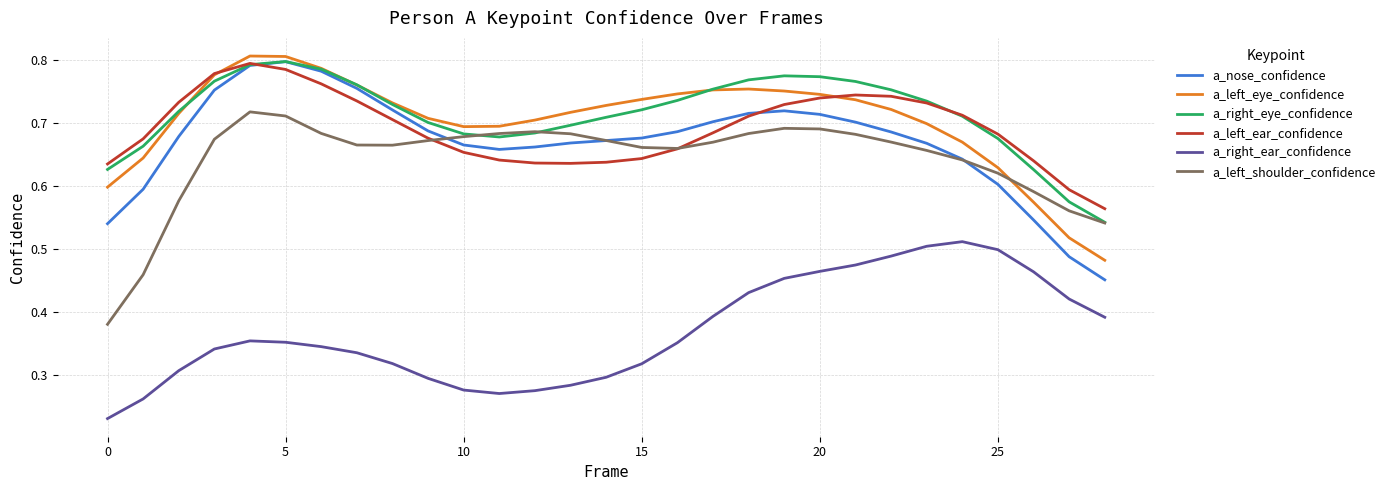

What are all the series names shown in the legend?

a_nose_confidence, a_left_eye_confidence, a_right_eye_confidence, a_left_ear_confidence, a_right_ear_confidence, a_left_shoulder_confidence